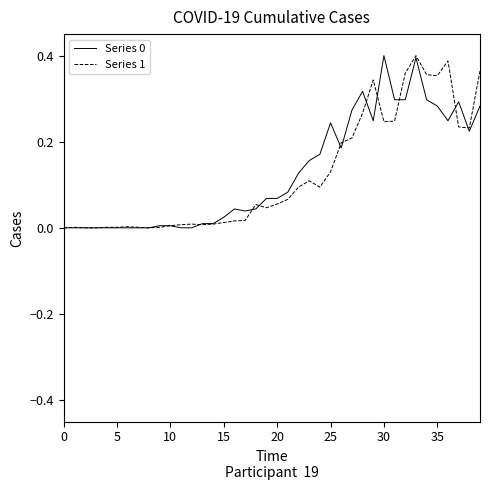

What is the difference between the maximum and minimum values in the Series 0 series?

0.4